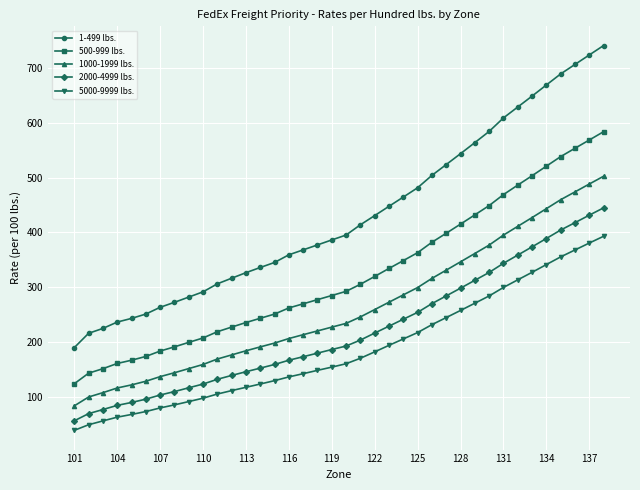

True or false: 2000-4999 lbs. and 5000-9999 lbs. cross at least once.

False